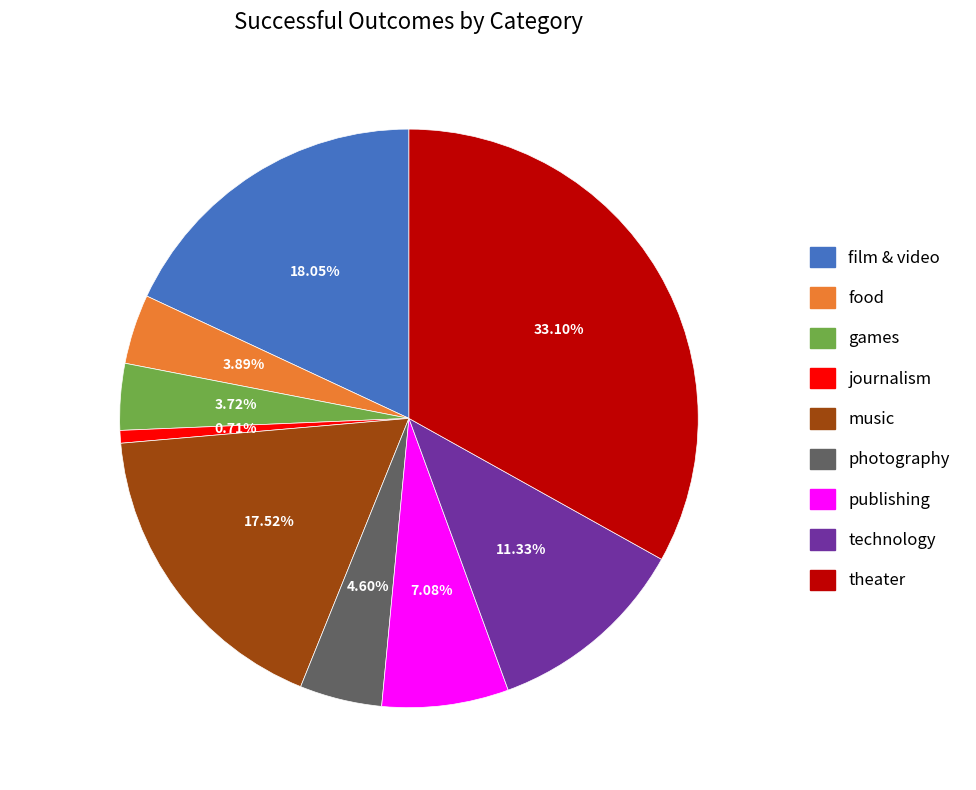

How many segments does this pie chart have?

9